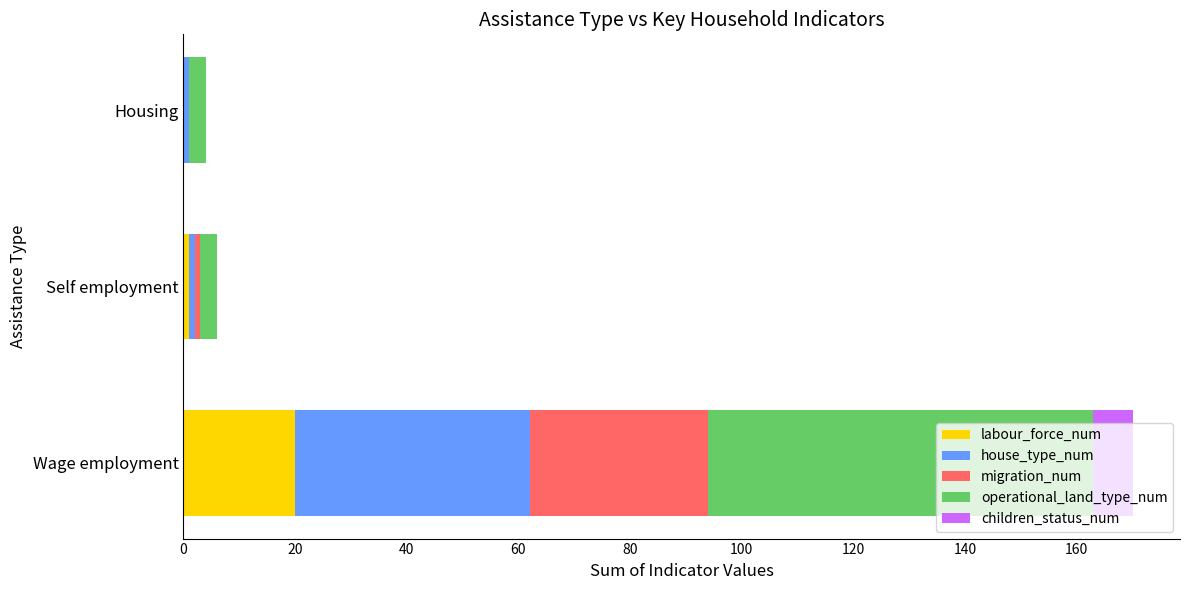

At which category is the sum across all series the highest?

Wage employment